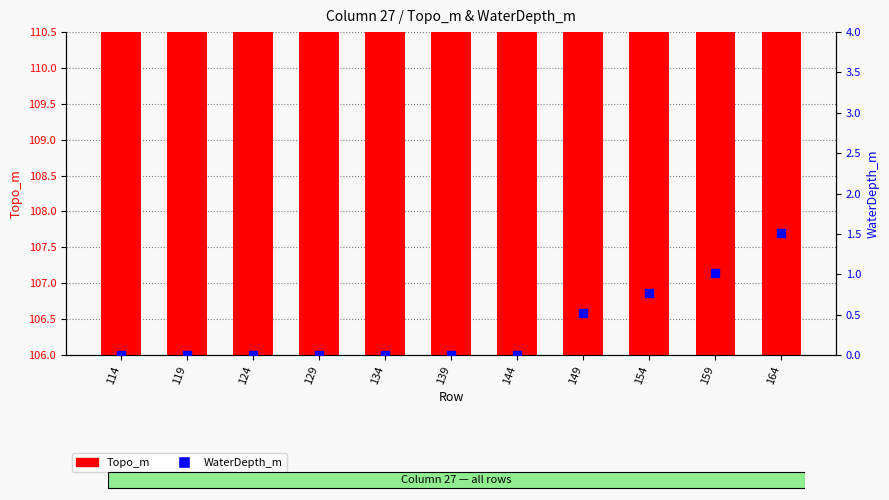

Is the value of WaterDepth_m at 139 greater than the value of Topo_m at 154?

No